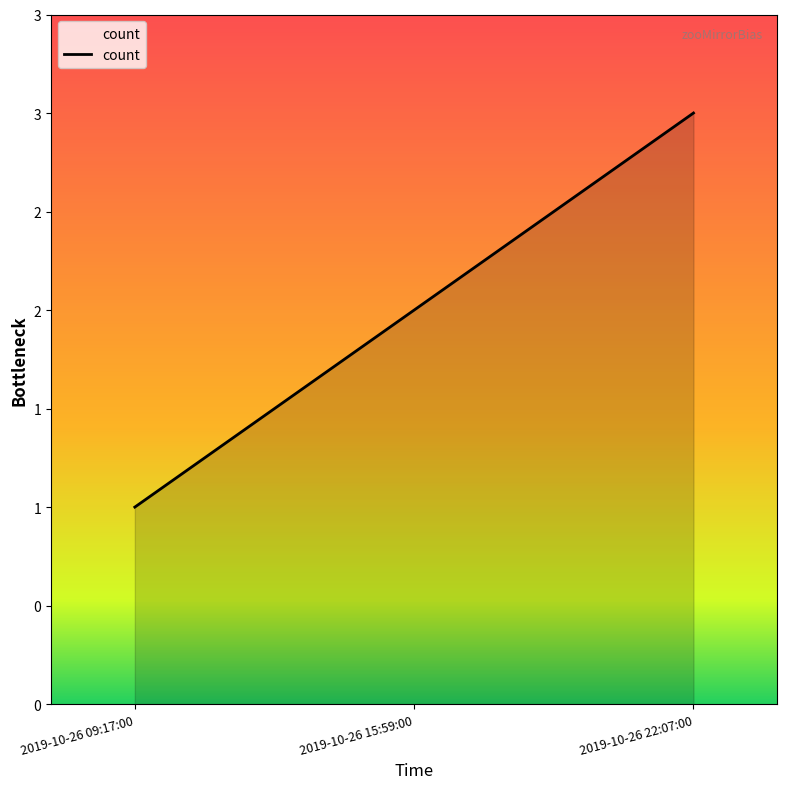

What is the value of the 3rd point from the left?

3